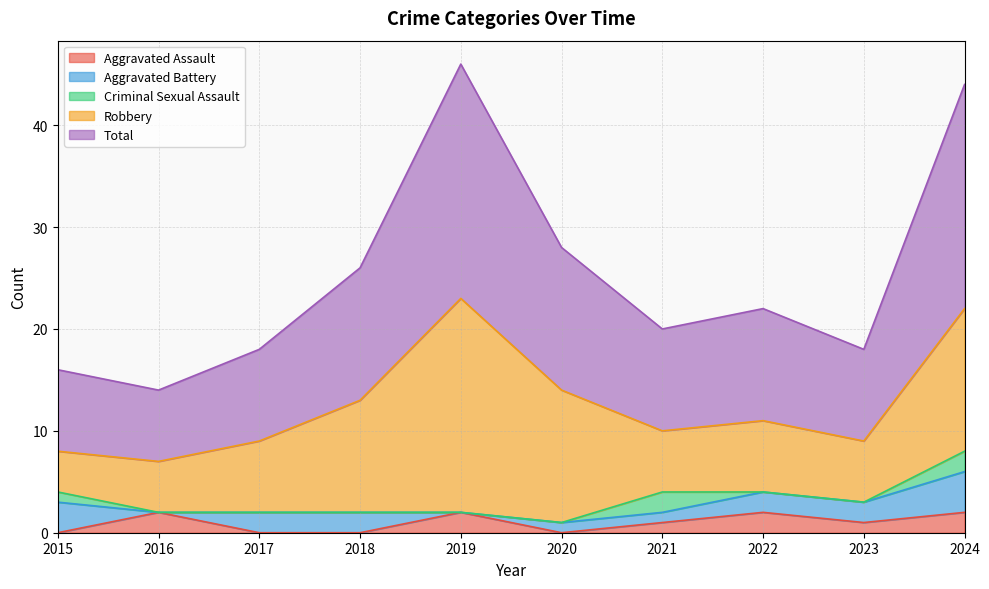

At which category is the sum across all series the highest?

2019